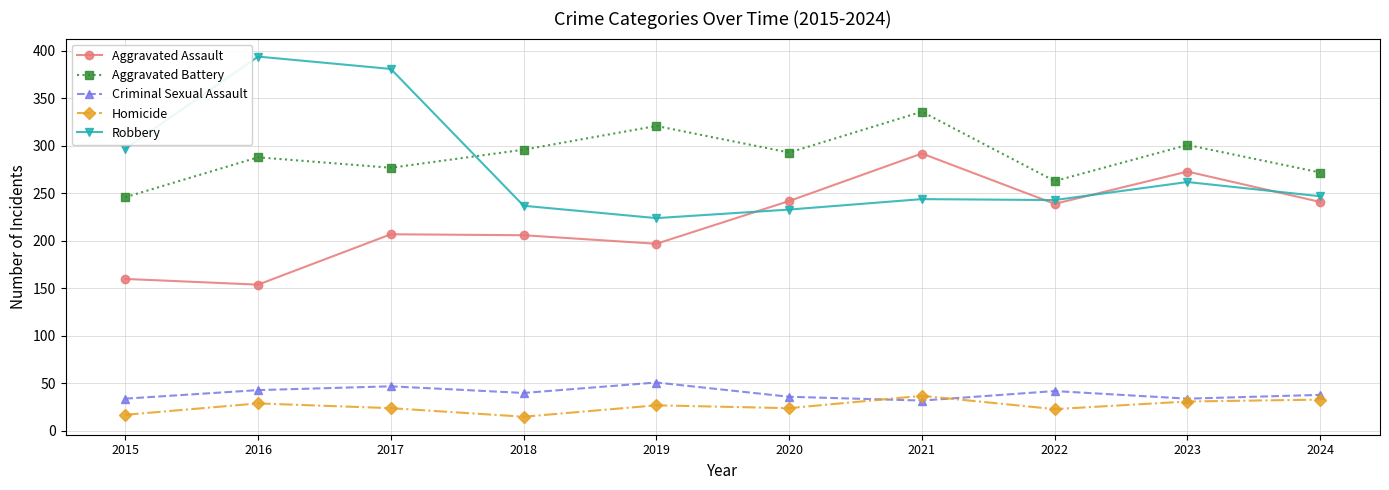

Between 2020 and 2021, which series saw the biggest shift?

Aggravated Assault